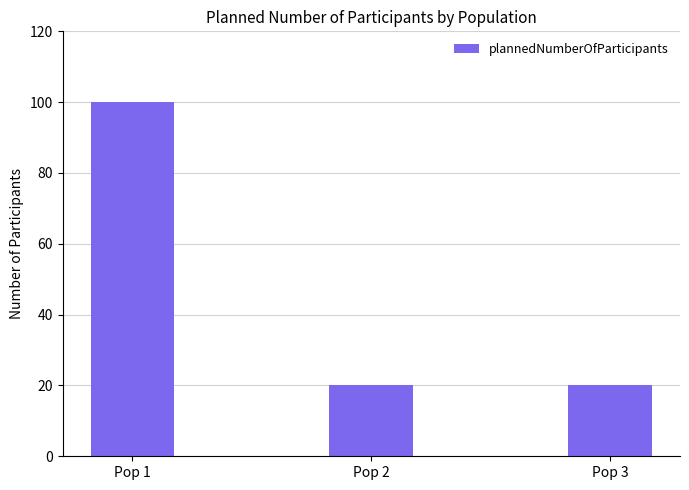

Between Pop 1 and Pop 3, which is larger?

Pop 1